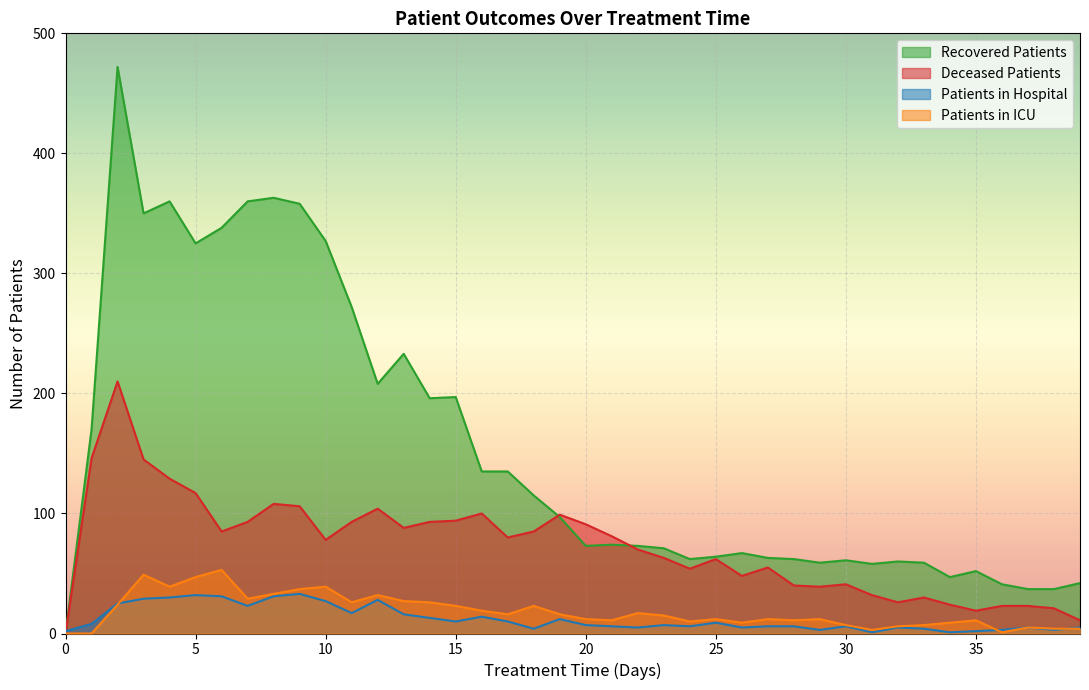

Reading left to right, transcribe all the data shown in this chart.

patients_in_hospital: 2	8	25	29	30	32	31	23	31	33	27	17	28	16	13	10	14	10	4	12	7	6	5	7	6	9	5	6	6	3	6	1	5	4	1	2	3	5	3	5
patients_in_icu: 0	0	24	49	39	47	53	29	33	37	39	26	32	27	26	23	19	16	23	16	12	11	17	15	10	12	9	12	11	12	7	3	6	7	9	11	1	5	4	4
recovered_patients: 0	170	472	350	360	325	338	360	363	358	327	272	208	233	196	197	135	135	115	97	73	74	73	71	62	64	67	63	62	59	61	58	60	59	47	52	41	37	37	42
deceased_patients: 0	146	210	145	129	117	85	93	108	106	78	93	104	88	93	94	100	80	85	99	91	81	70	63	54	62	48	55	40	39	41	32	26	30	24	19	23	23	21	11